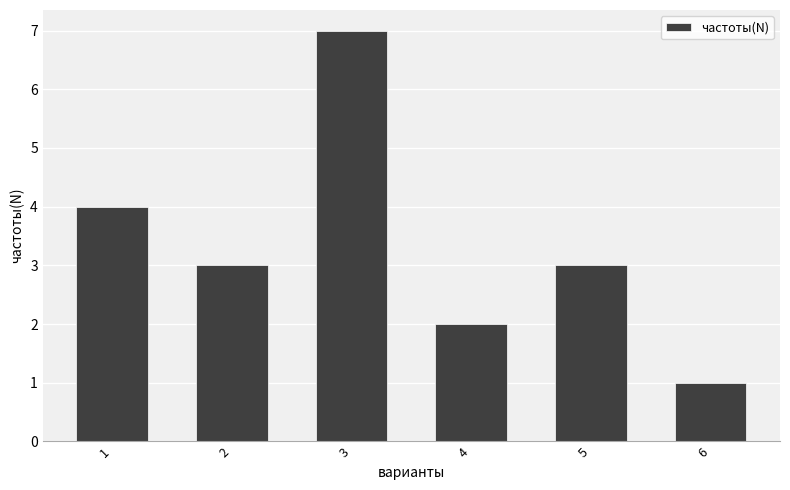

Count the values in the range 2 to 4.

4